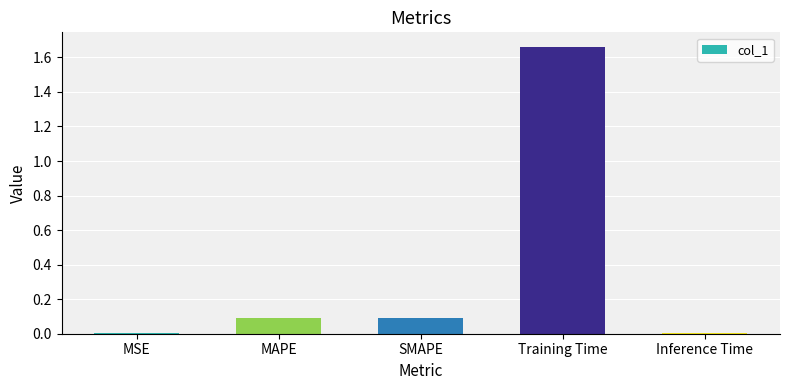

The value at MAPE is 0.1. True or false?

True